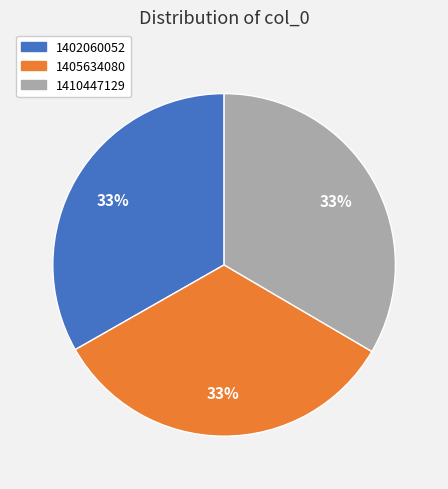

Combined, do 1405634080 and 1402060052 account for over 50%?

Yes